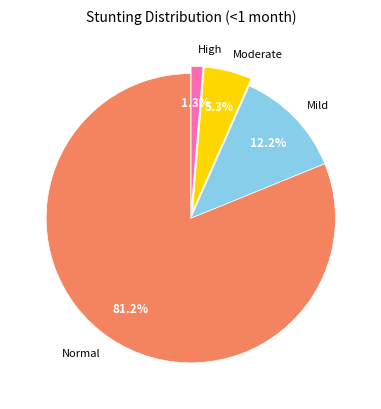

Does any single category account for the majority?

Yes